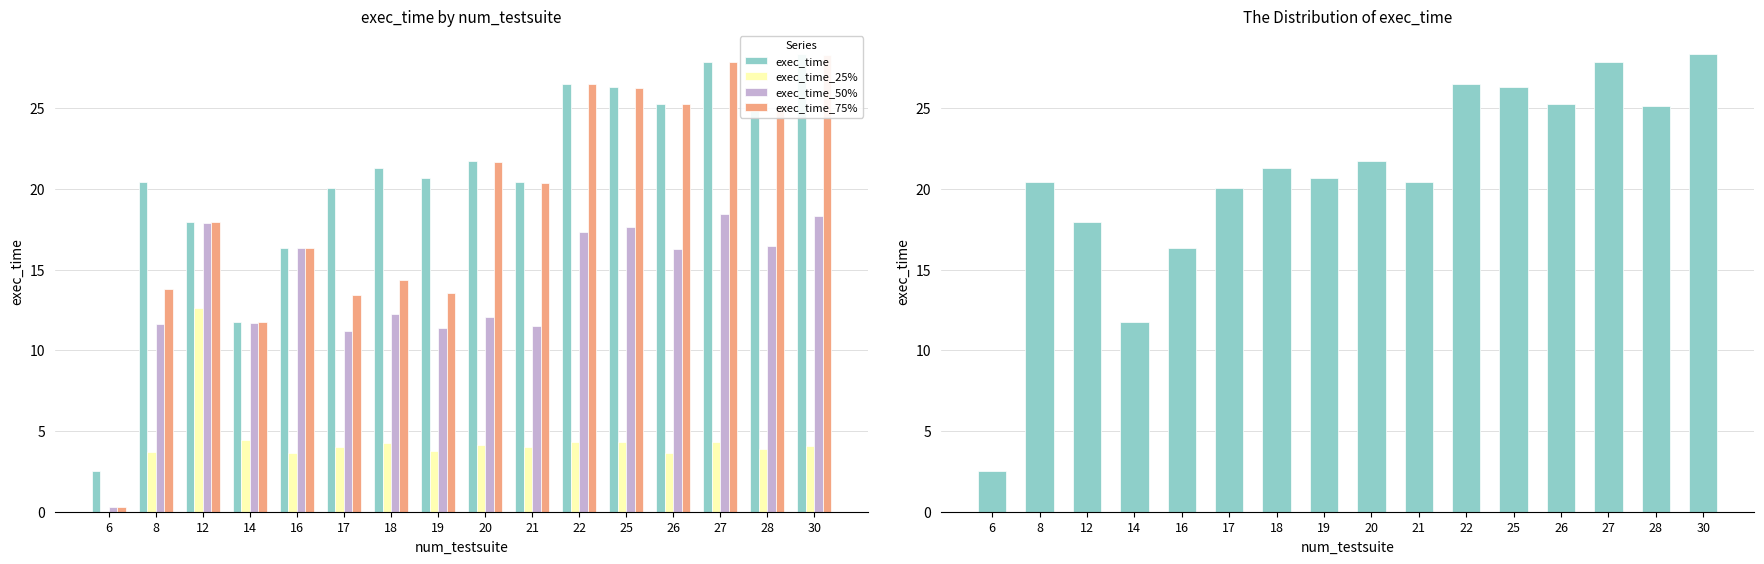

What is the difference between the highest and lowest values at 8?

16.7